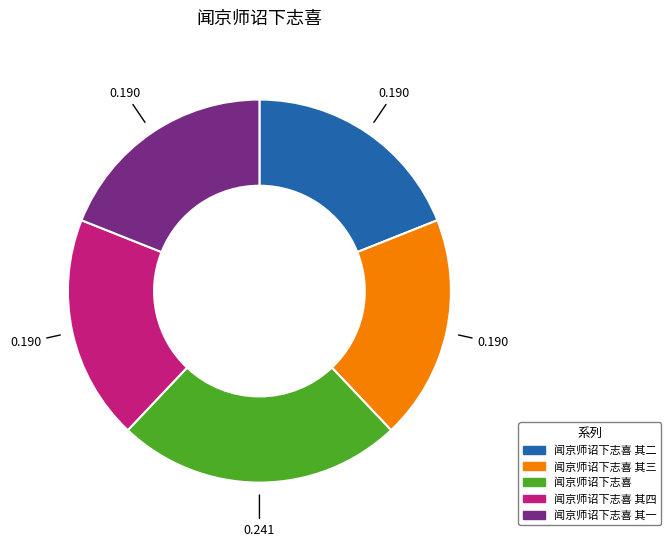

Is there any slice that represents more than half of the pie?

No